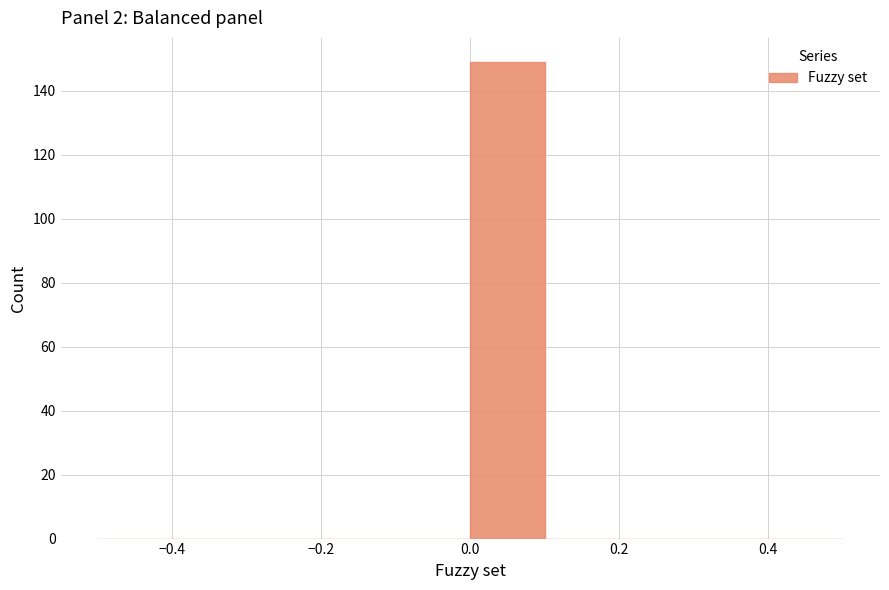

Which range on the x-axis has the tallest bar?

0.0 to 0.1